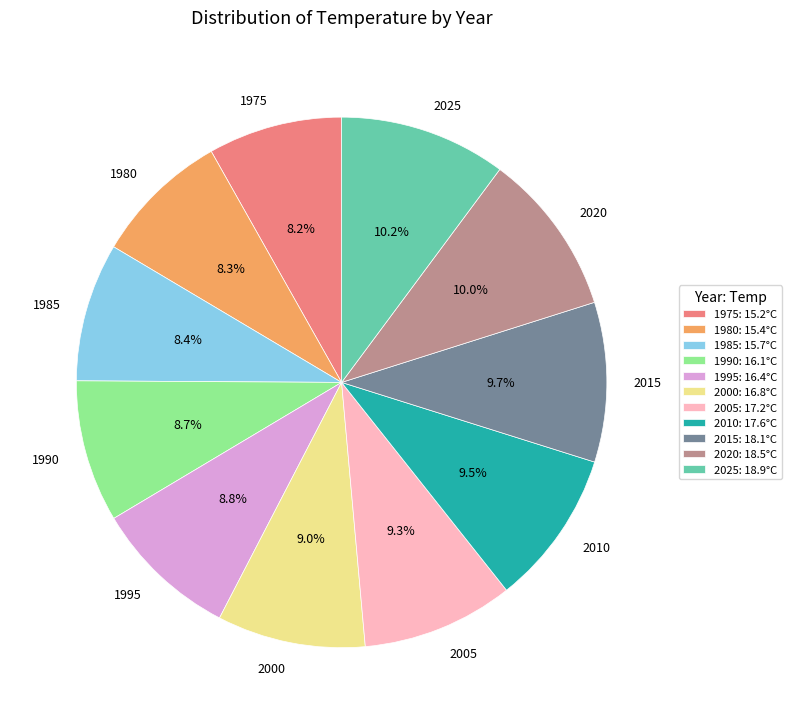

True or false: 1995 accounts for 9% of the total.

True